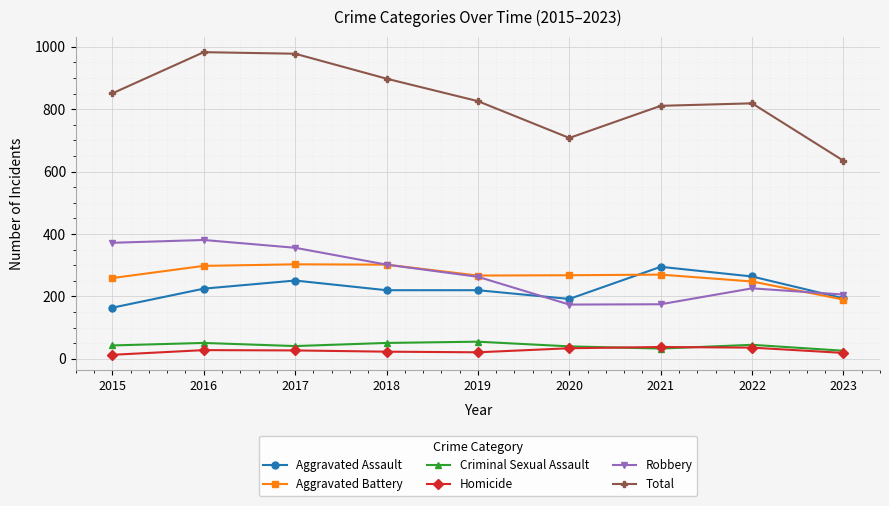

How many categories are shown in the chart?

9